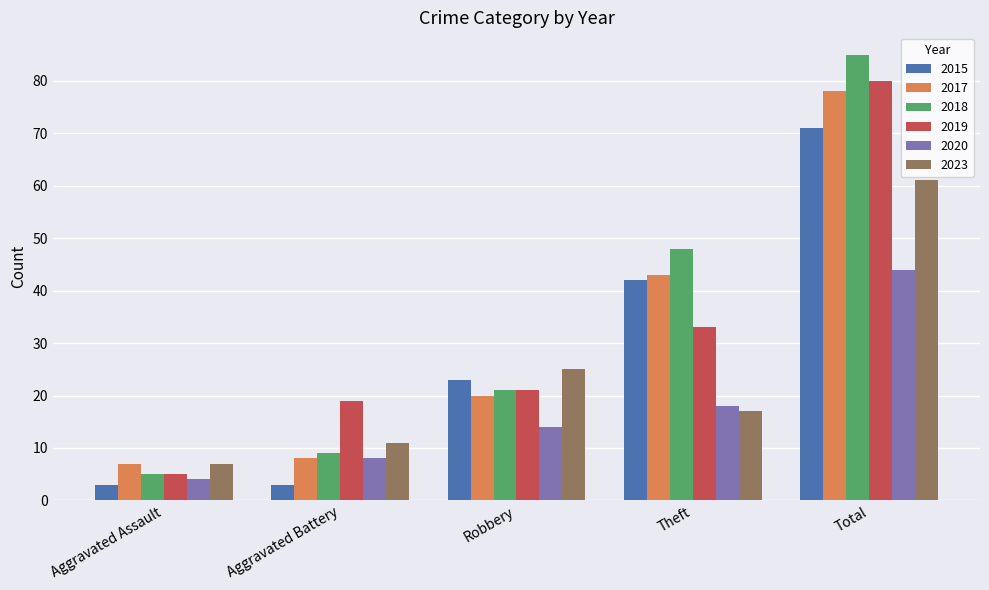

How many bars are there in total?

30